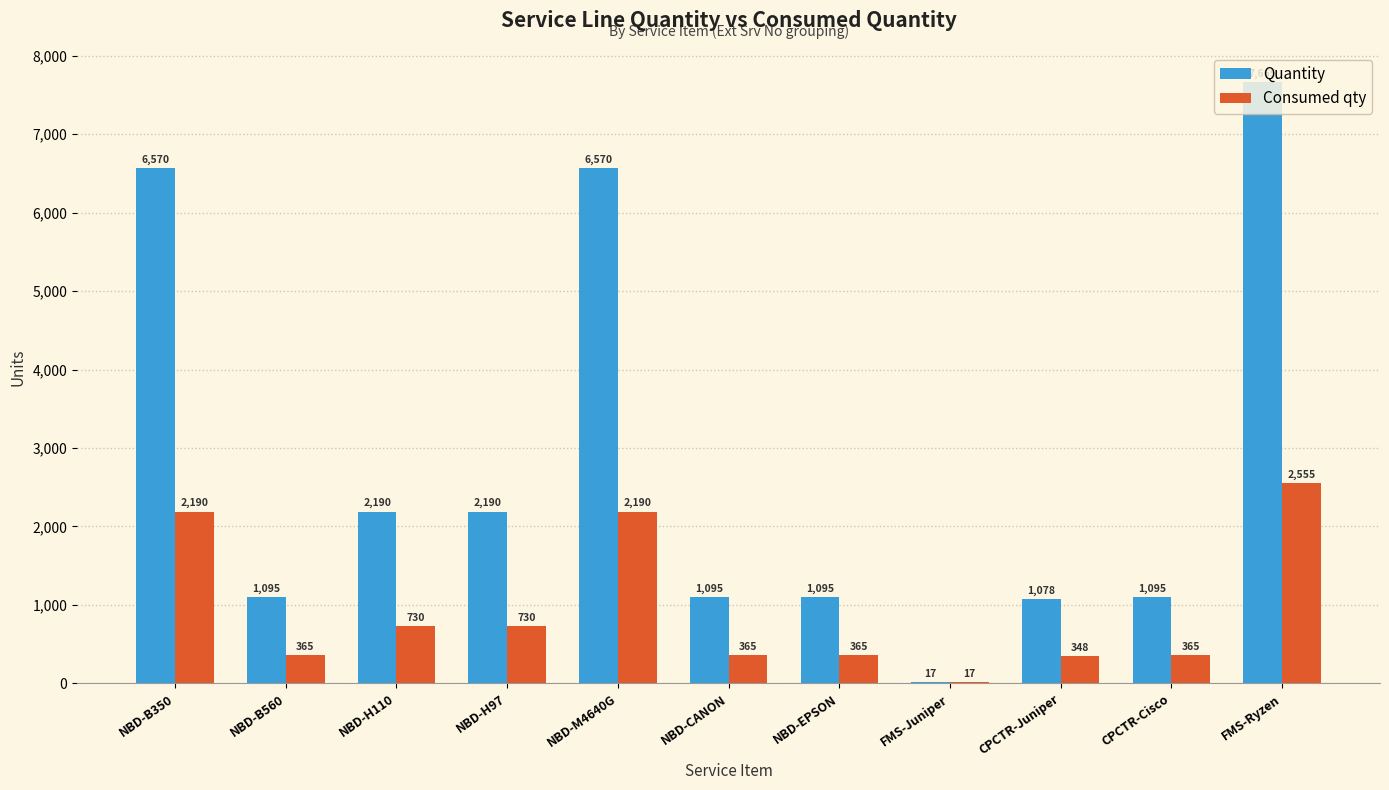

Between NBD-H97 and CPCTR-Juniper, which series saw the biggest shift?

Quantity